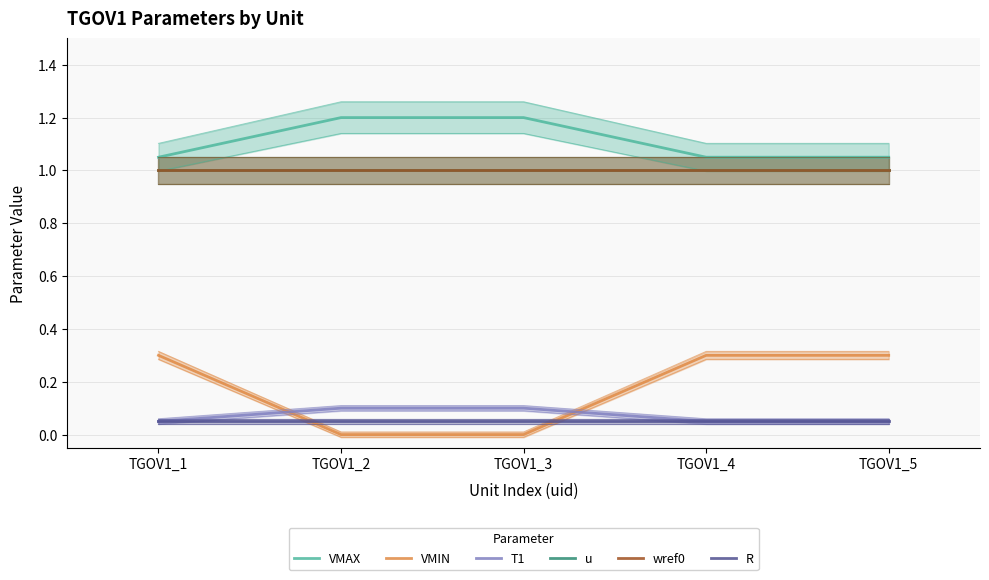

Which category has the highest value in the VMAX series?

TGOV1_2